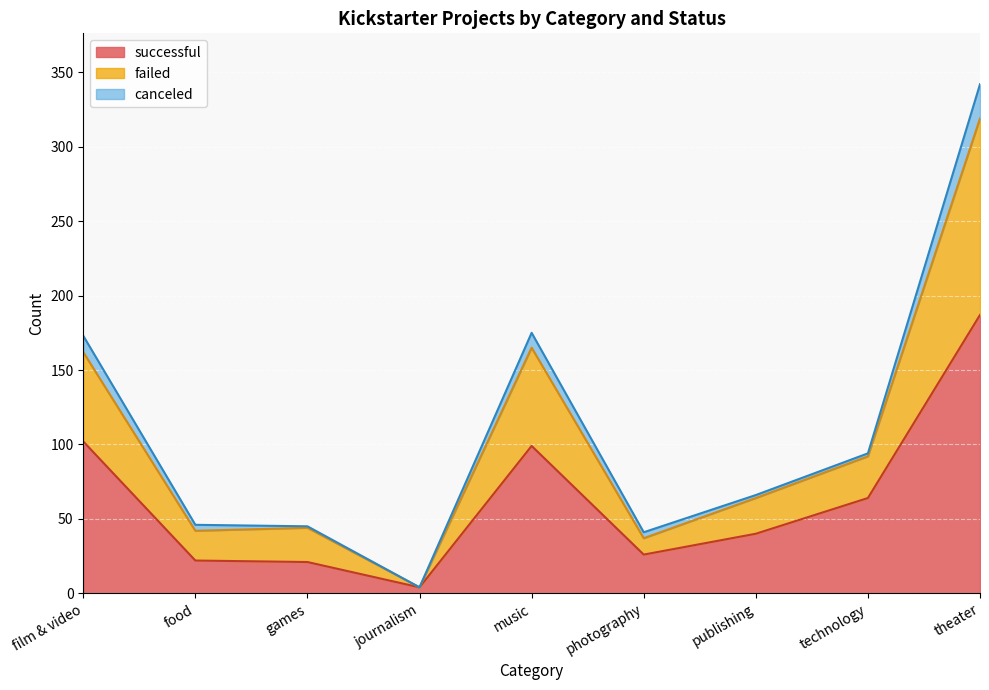

What is the smallest value displayed?

4